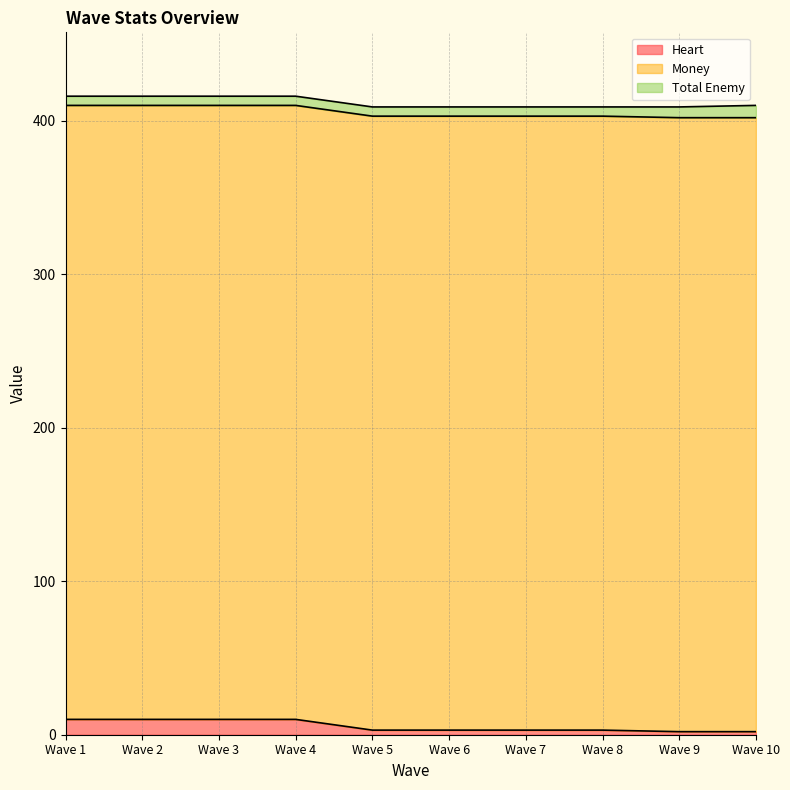

Which series has the widest spread of values?

Heart